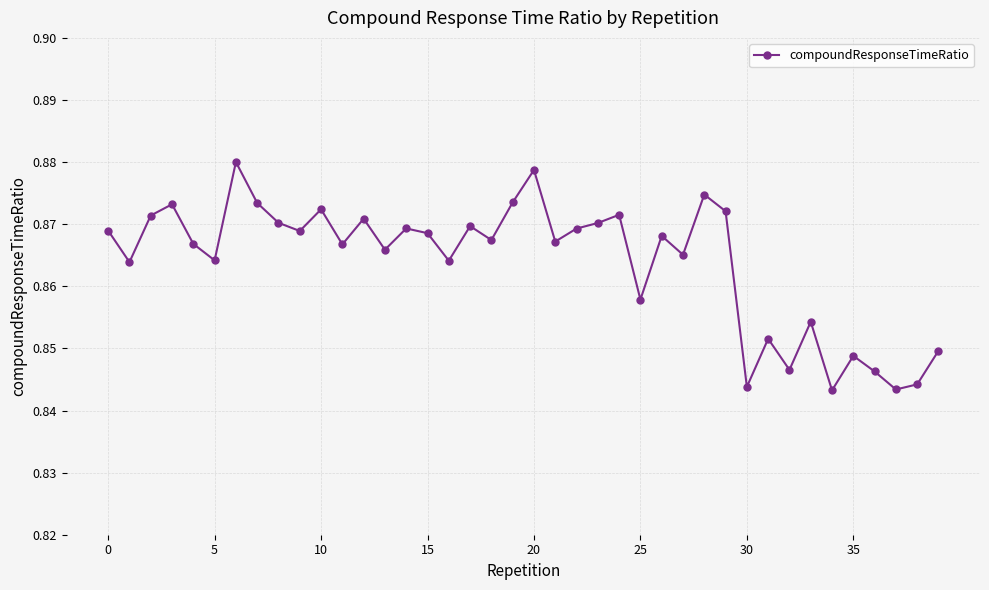

How many interior local peaks (higher than both neighbors) does the data have?

13